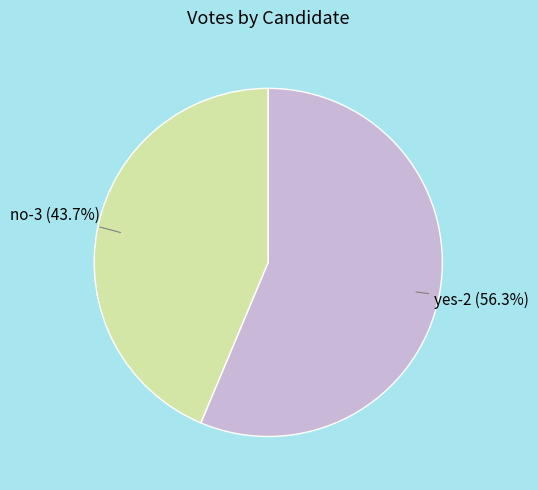

How many slices are in this pie chart?

2